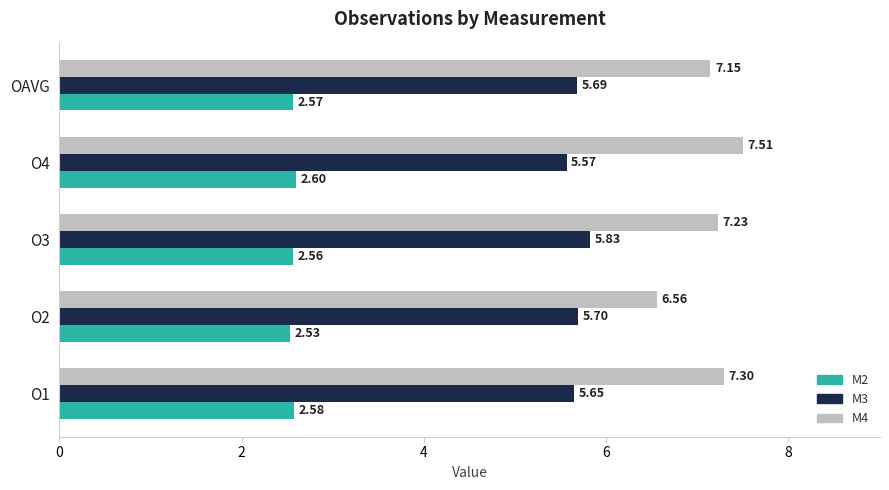

At which label is M4 closest to 7?

OAVG